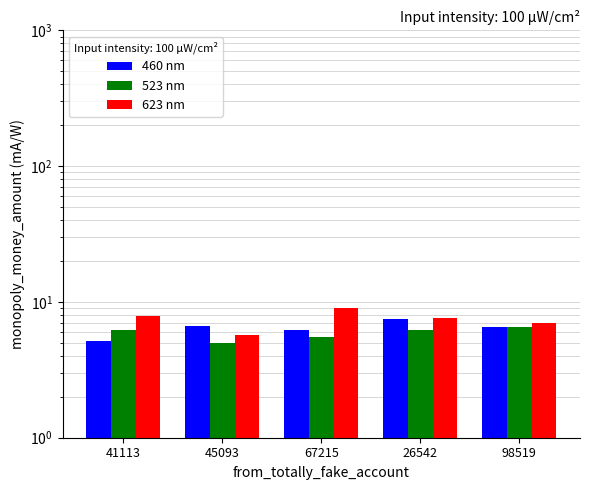

Rank the series at 26542 from highest to lowest value.

623 nm, 460 nm, 523 nm